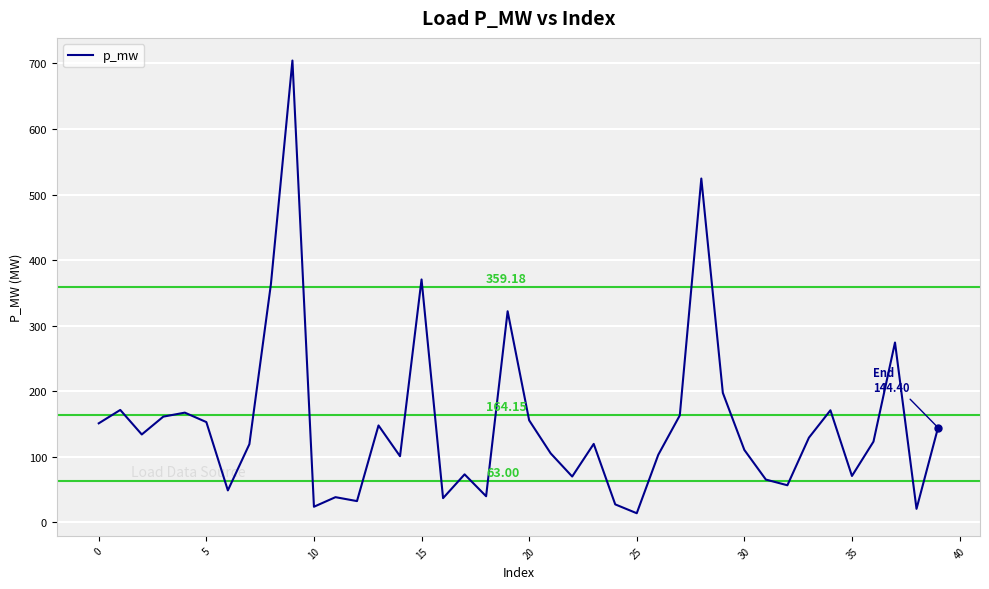

How many lines are shown in the chart?

1